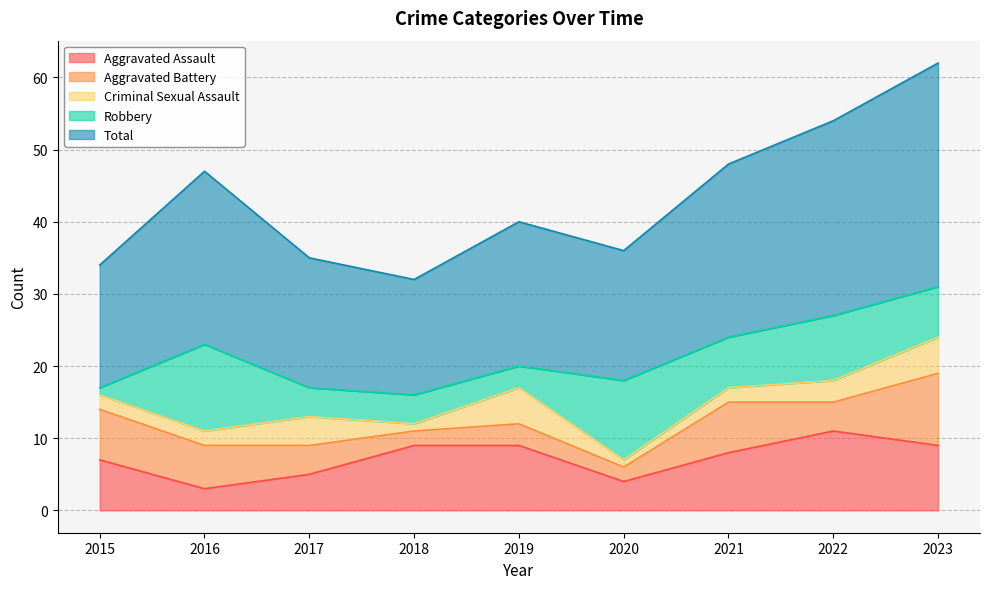

What is the maximum value for Aggravated Battery?

10